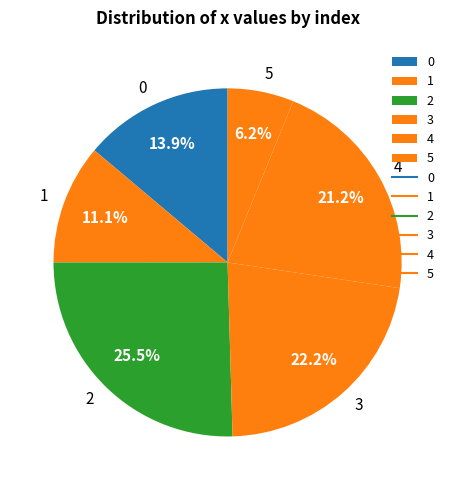

Does 5 represent more than half of the total?

No